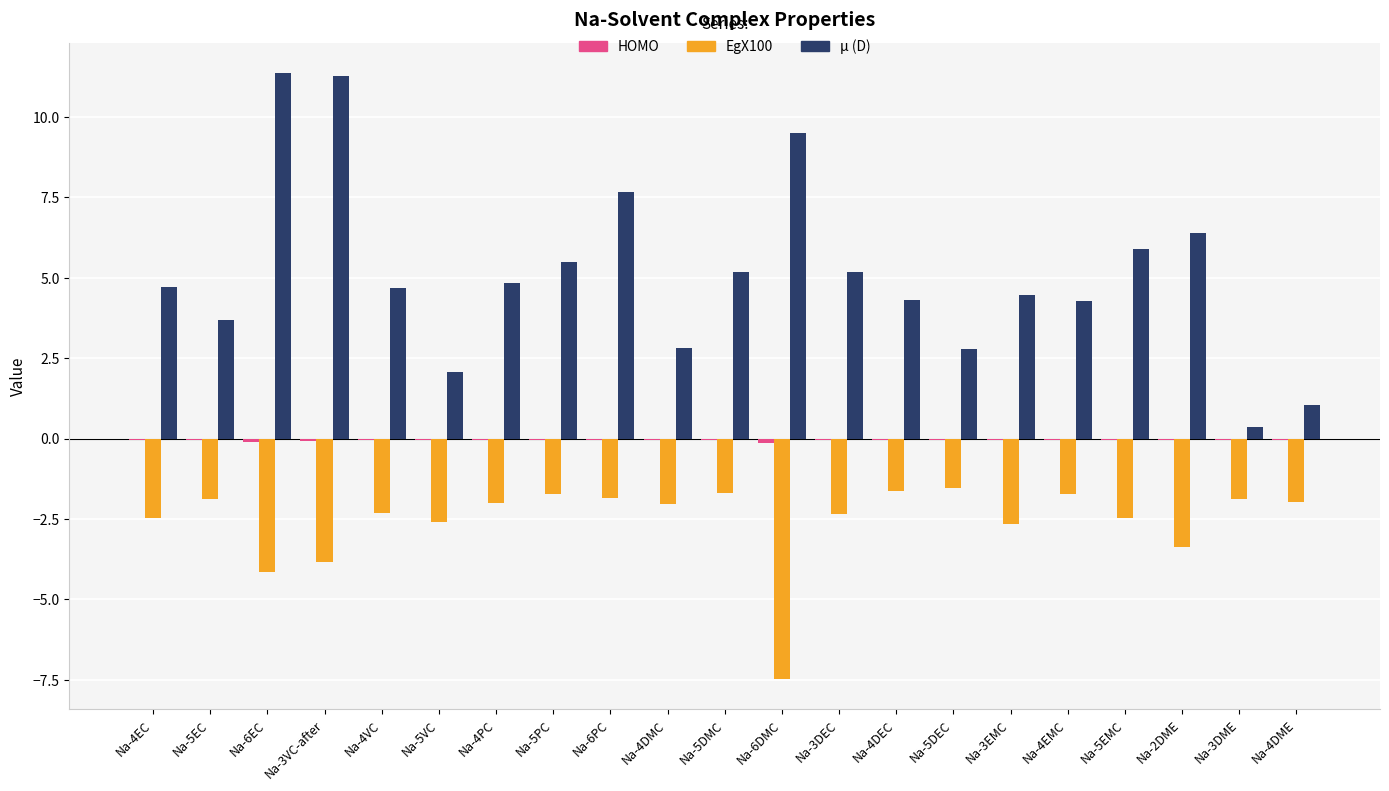

What is the highest value of the EgX100 series?

-1.5